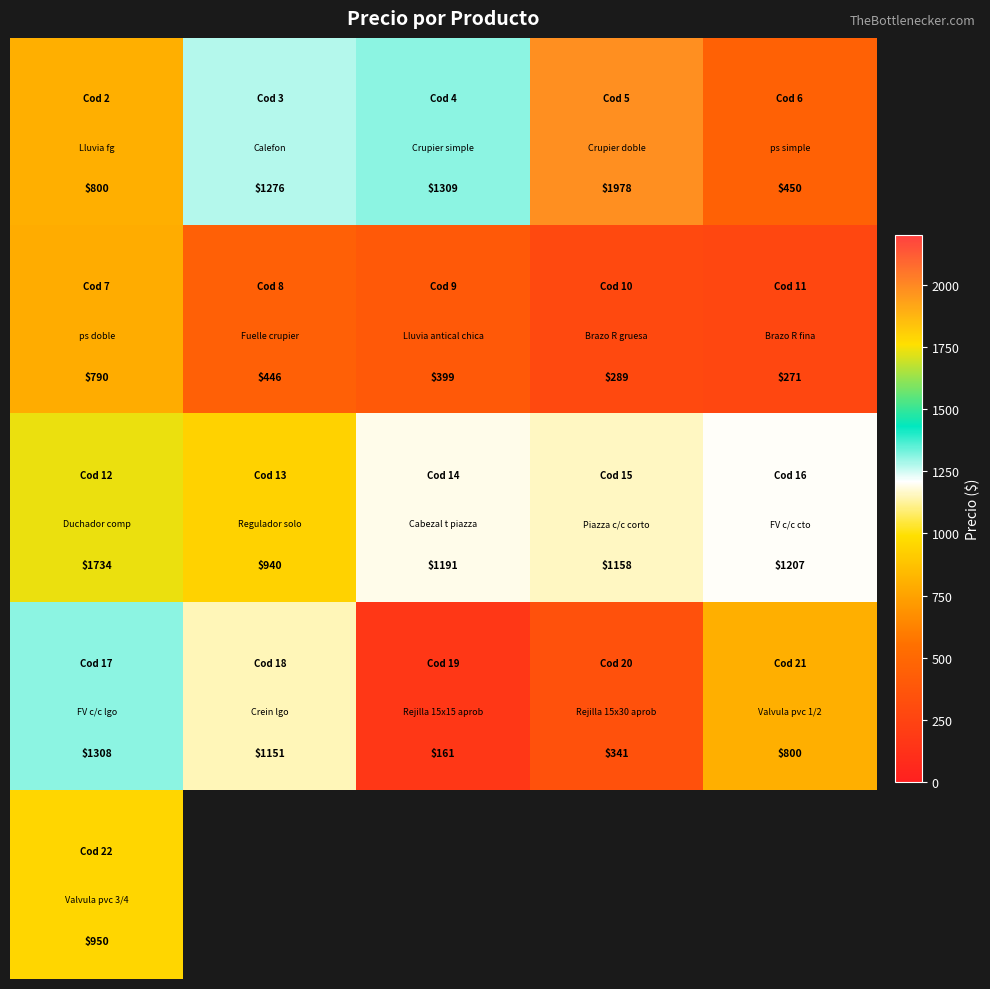

What is the smallest value displayed?

161.0